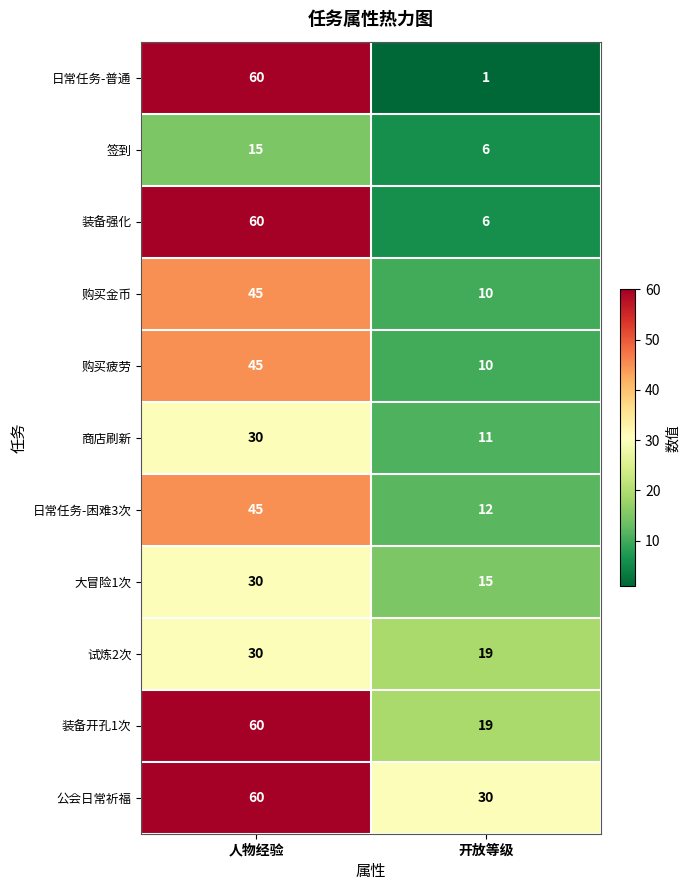

Between 人物经验 and 开放等级, which series saw the biggest shift?

日常任务-普通